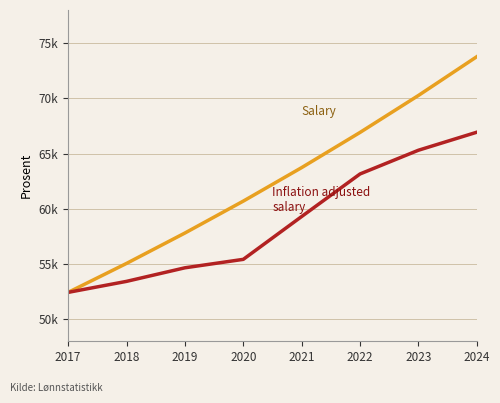

Does the chart have visible grid lines?

Yes